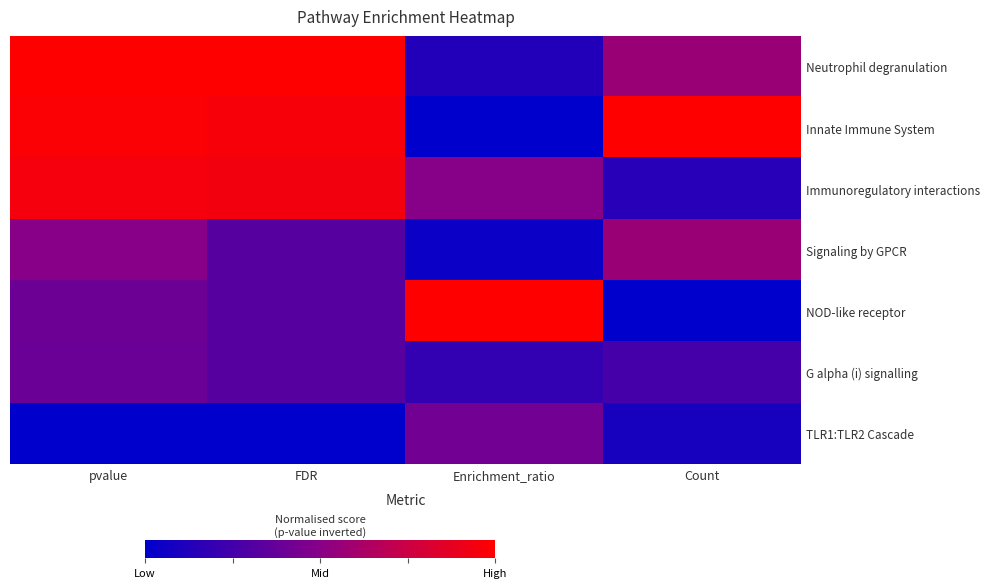

What is the maximum value shown in the chart?

1.0